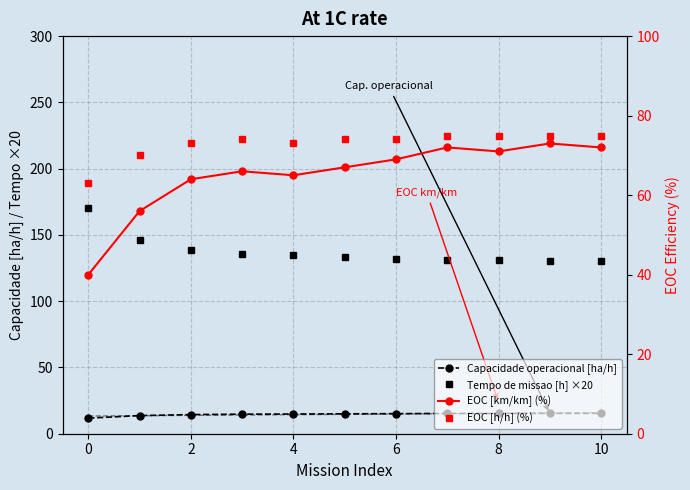

Which series has the widest spread of values?

Tempo de missao [h] ×20